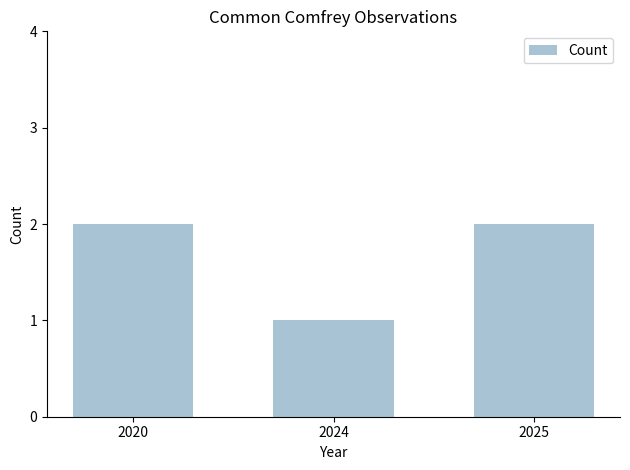

The value at 2025 is 3. True or false?

False